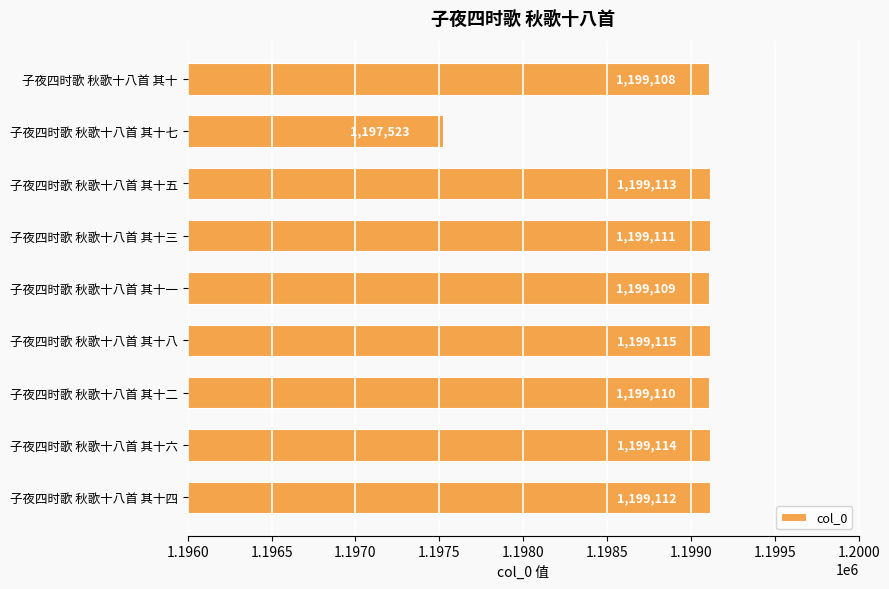

What is the difference between the maximum and minimum values?

1592